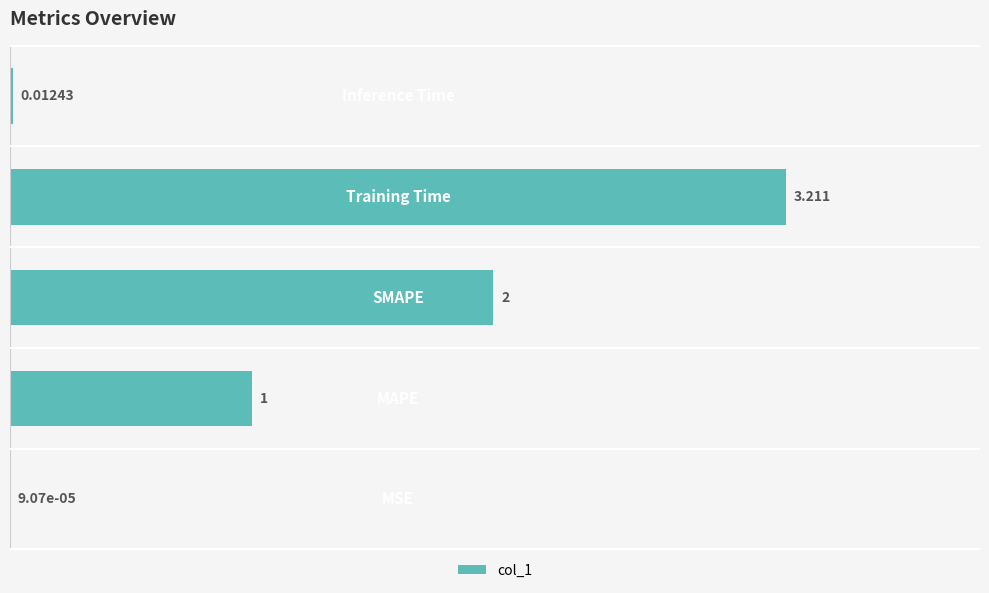

Count the number of data series in this chart.

1